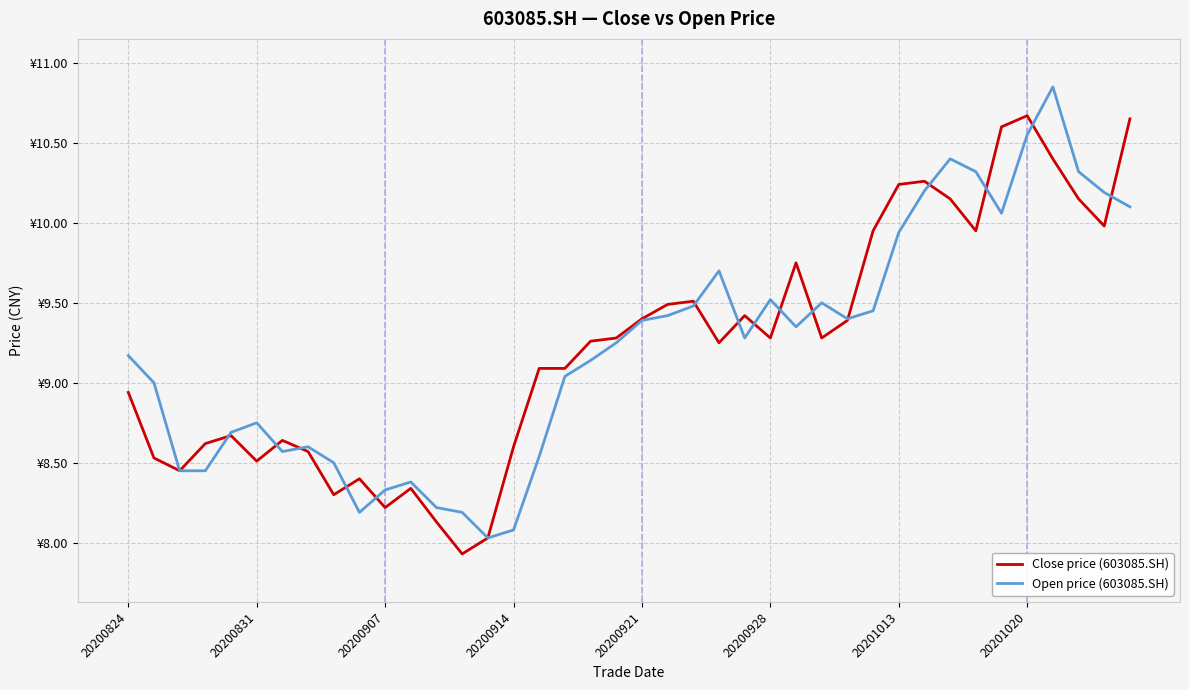

Rank the categories by Open price (603085.SH) value from highest to lowest.

36, 35, 32, 33, 37, 31, 38, 39, 34, 30, 23, 25, 27, 22, 29, 21, 28, 20, 26, 24, 19, 20200824, 18, 17, 20200831, 20200928, 20200921, 20201020, 20201013, 16, 8, 20200907, 20200914, 11, 10, 12, 9, 13, 15, 14